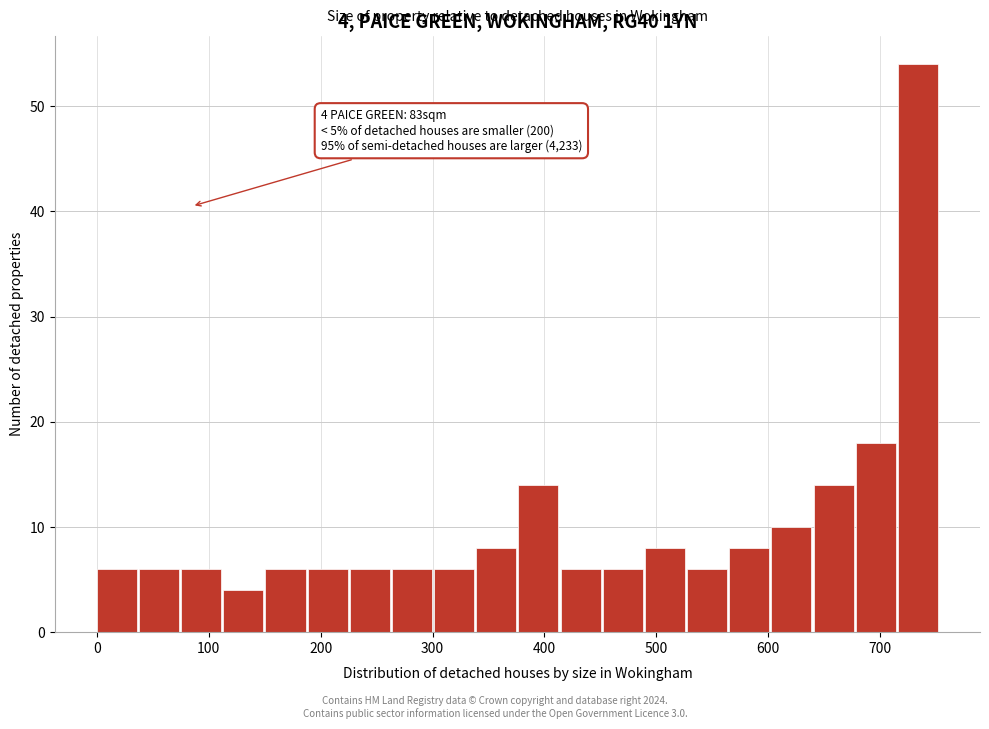

Around what value on the x-axis is the tallest bar? Give the approximate position of its centre, as read against the axis.

730